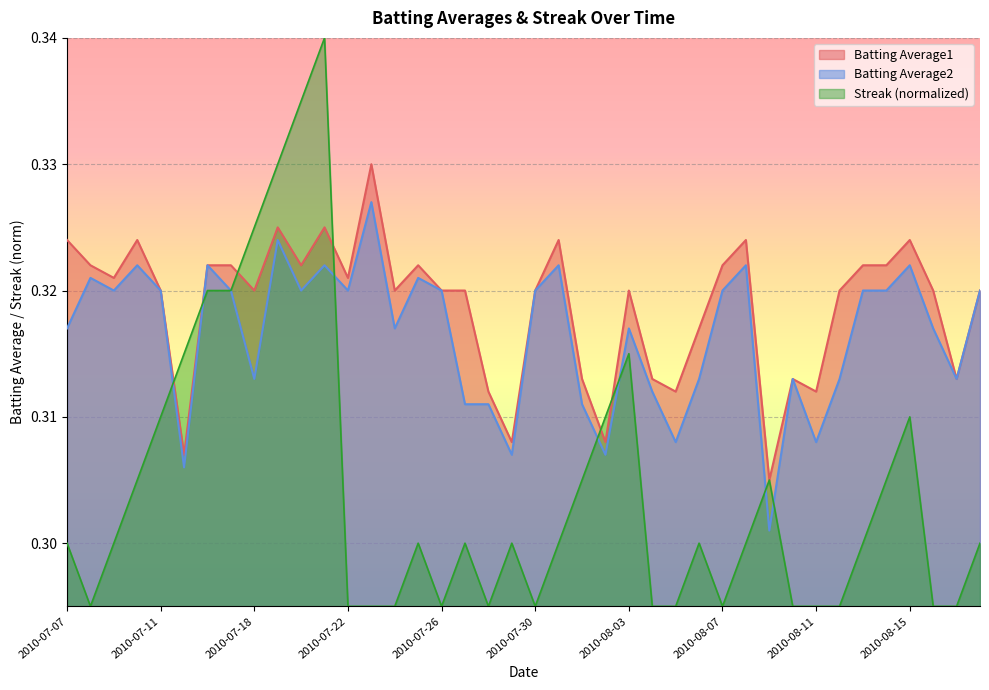

Rank the series at 2010-08-03 from lowest to highest value.

Streak (normalized), Batting Average2, Batting Average1